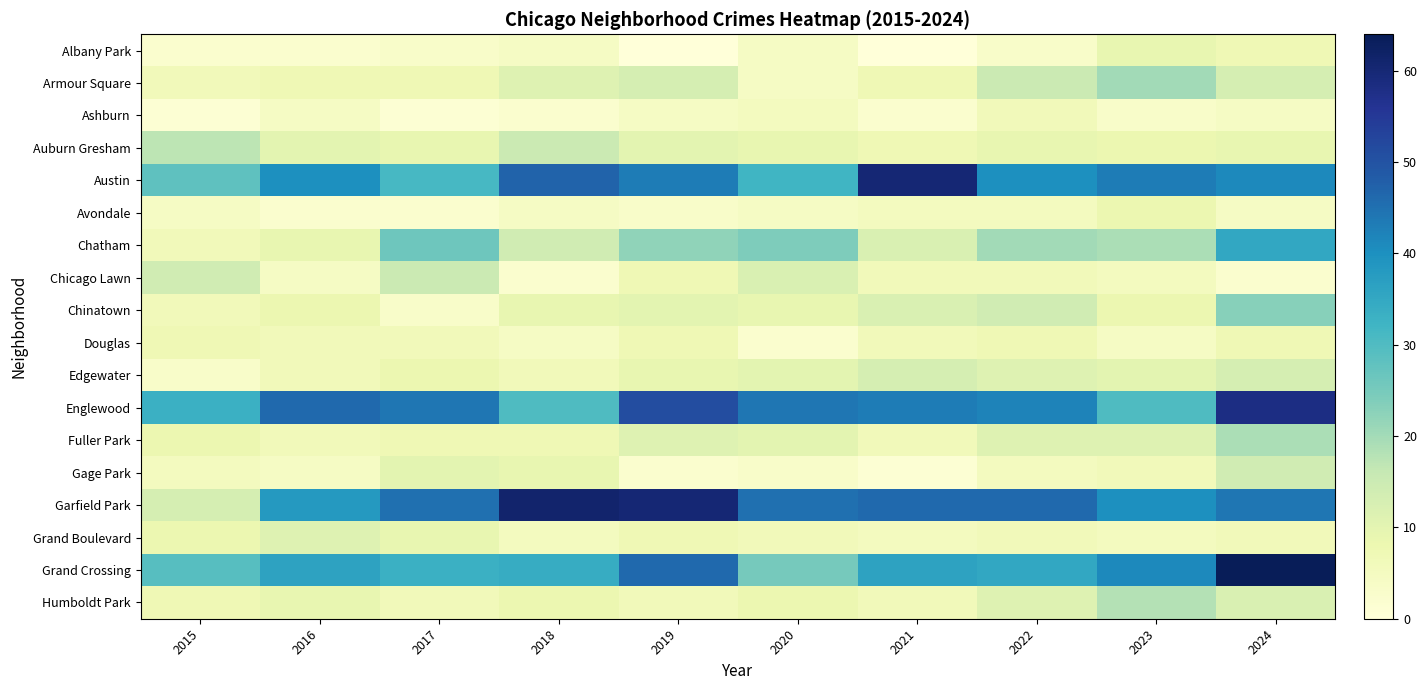

What is the maximum value shown in the chart?

64